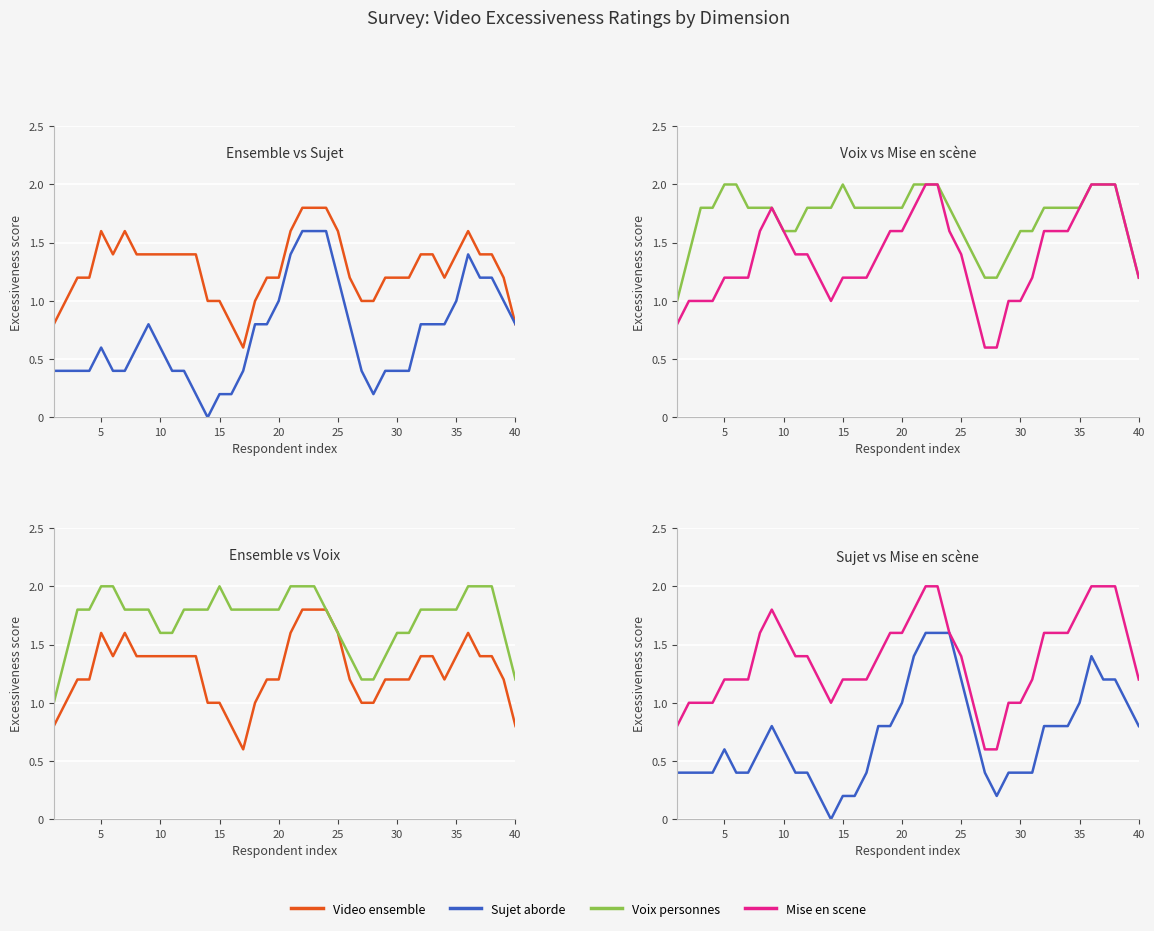

Is this an area chart (filled region under the line)?

No